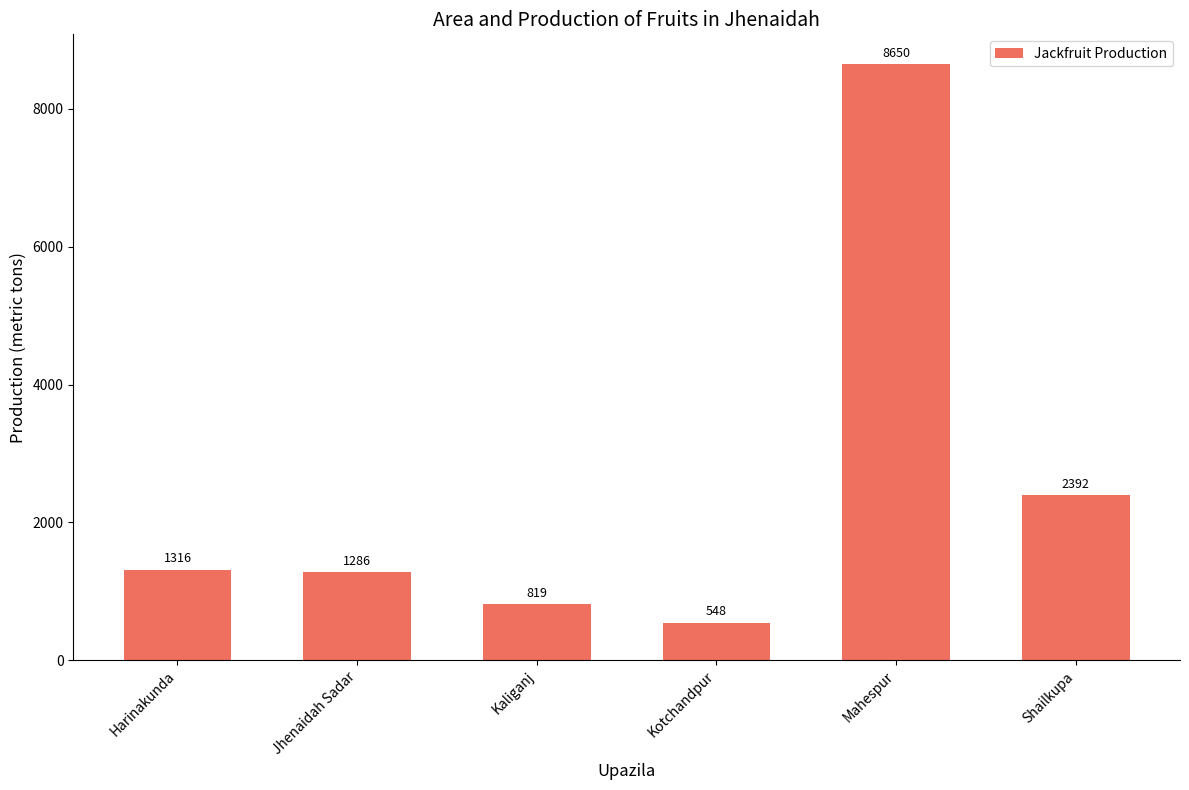

What is the ratio of the value at Harinakunda to the value at Kaliganj?

1.6